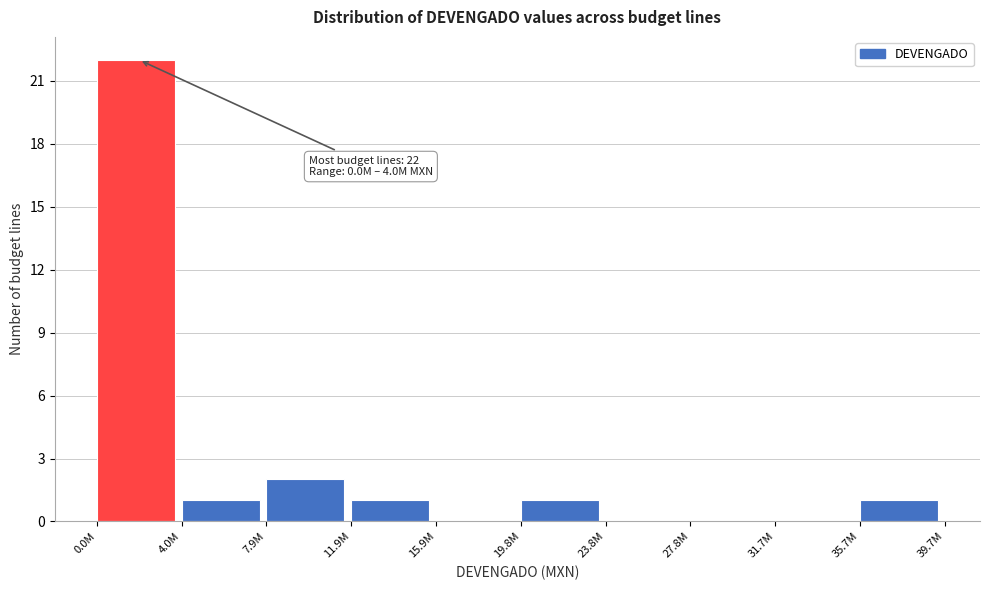

Reading left to right, list all the values displayed in this chart.

0.0M=22	4.0M=1	7.9M=2	11.9M=1	15.9M=0	19.8M=1	23.8M=0	27.8M=0	31.7M=0	35.7M=1